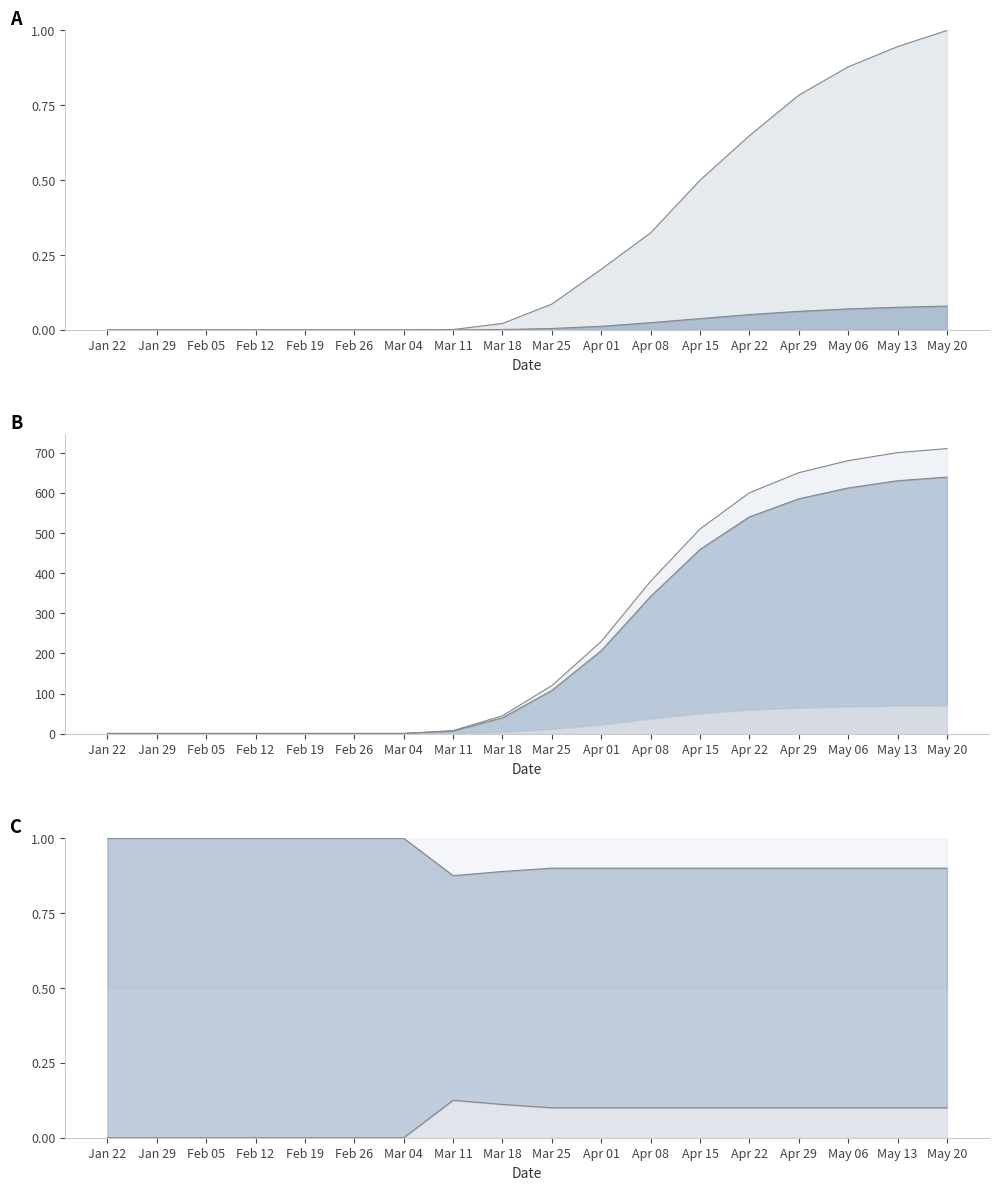

What is the difference between the maximum and minimum values in the ped_ratio_line series?

0.1